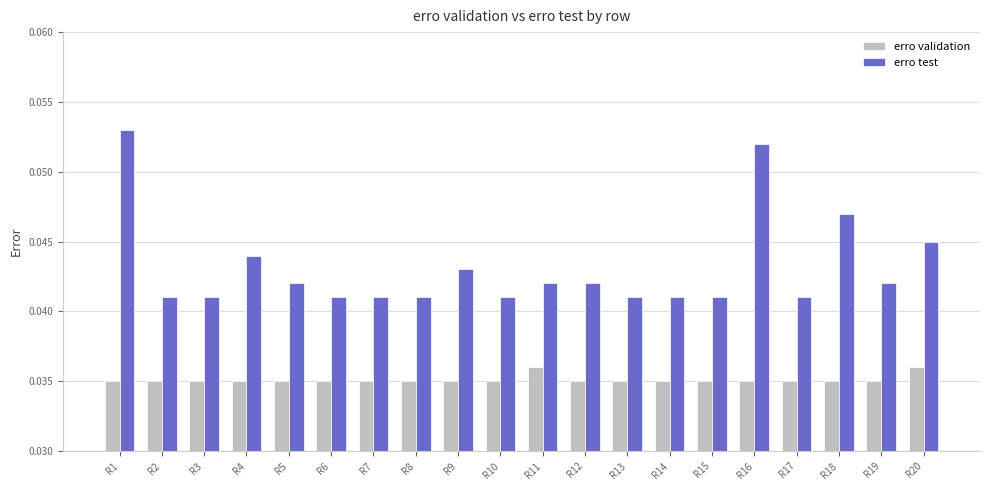

How many erro test values are between 0 and 1?

20